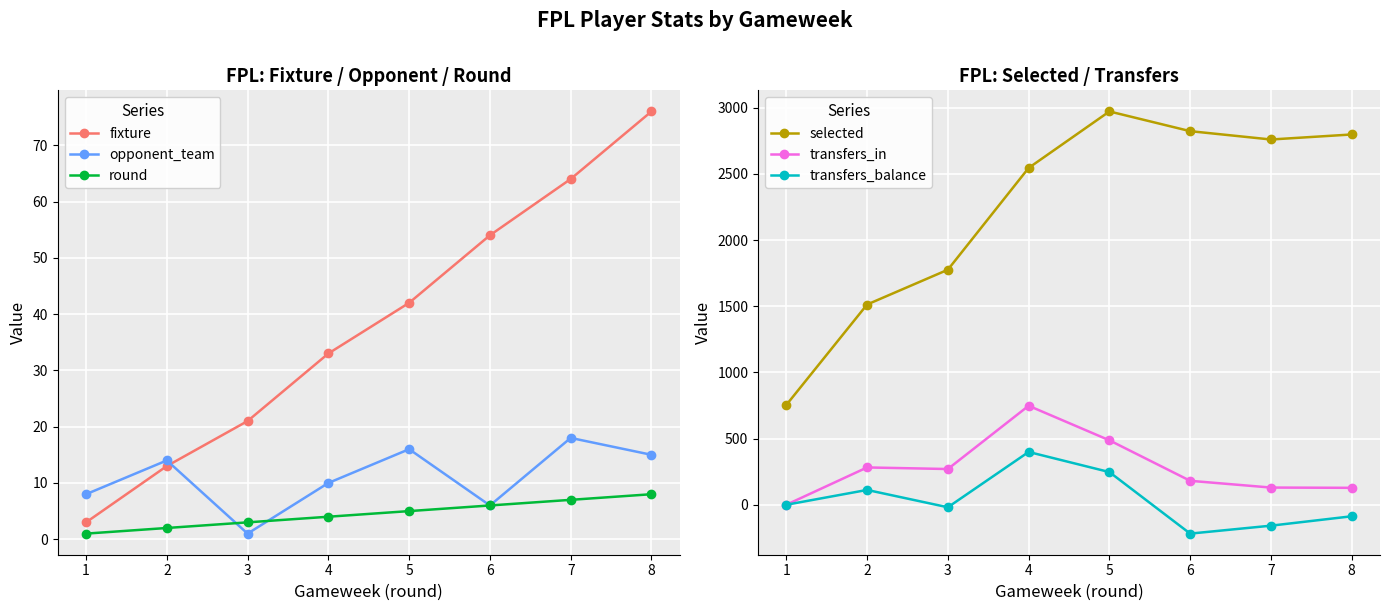

What is the minimum value for selected?

754